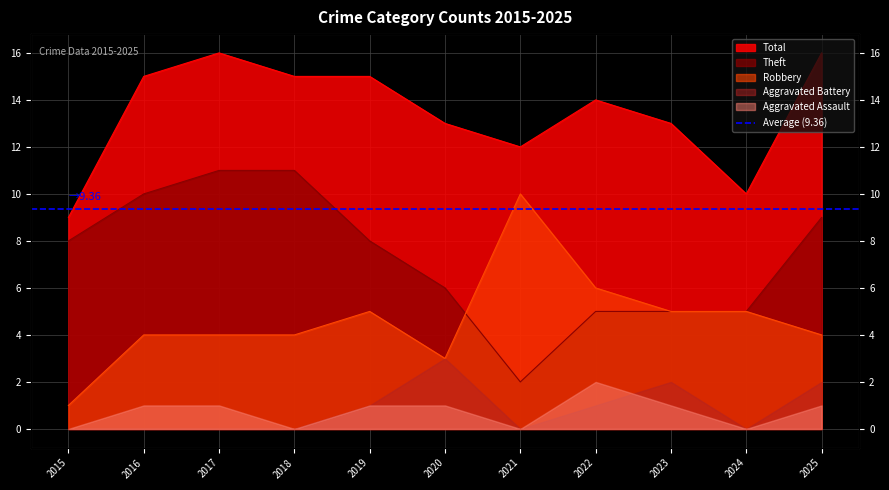

What is the greatest value displayed?

16